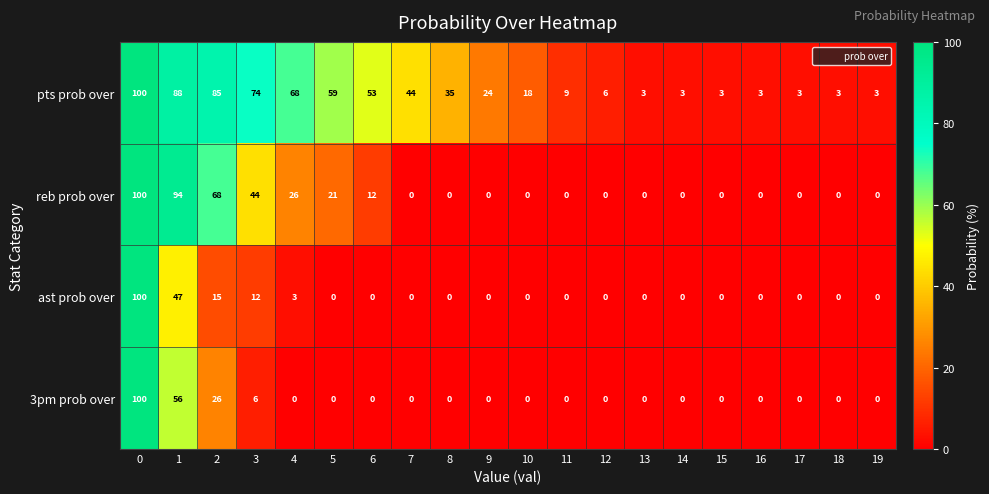

How many values in the ast prob over series exceed 0?

5